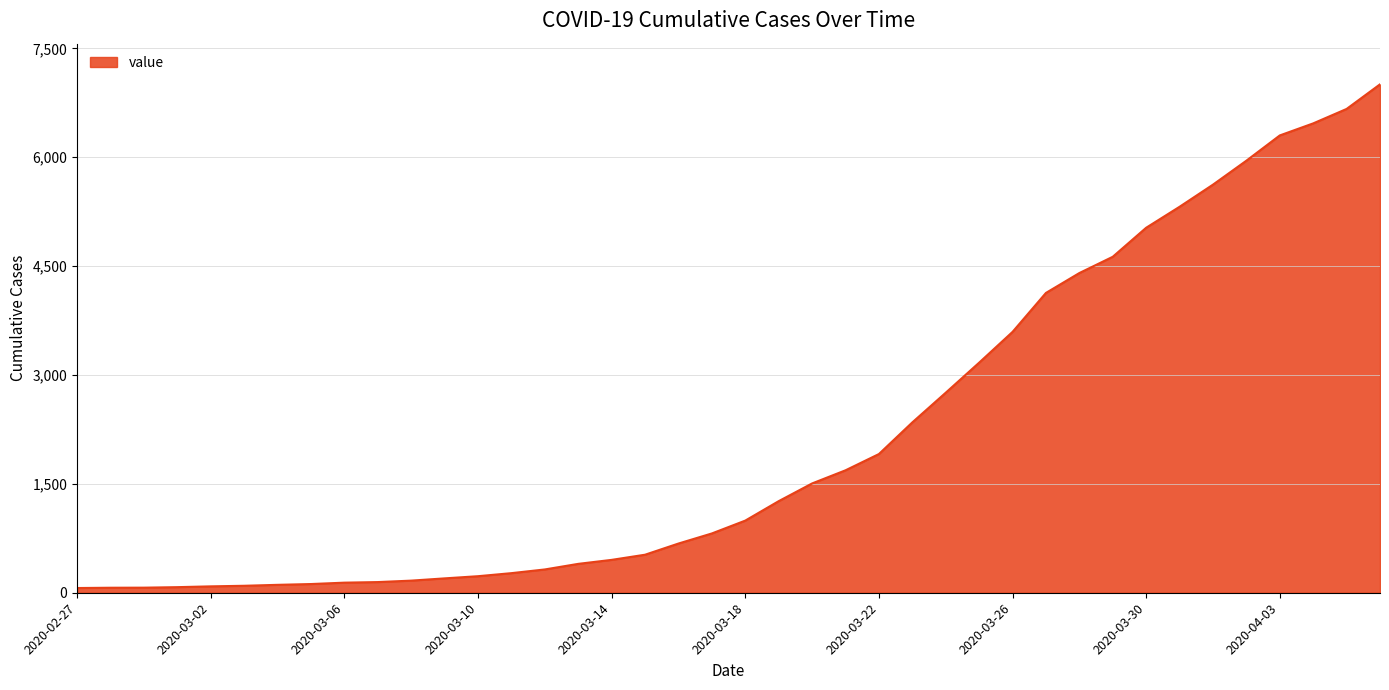

What is the maximum value shown in the chart?

7005